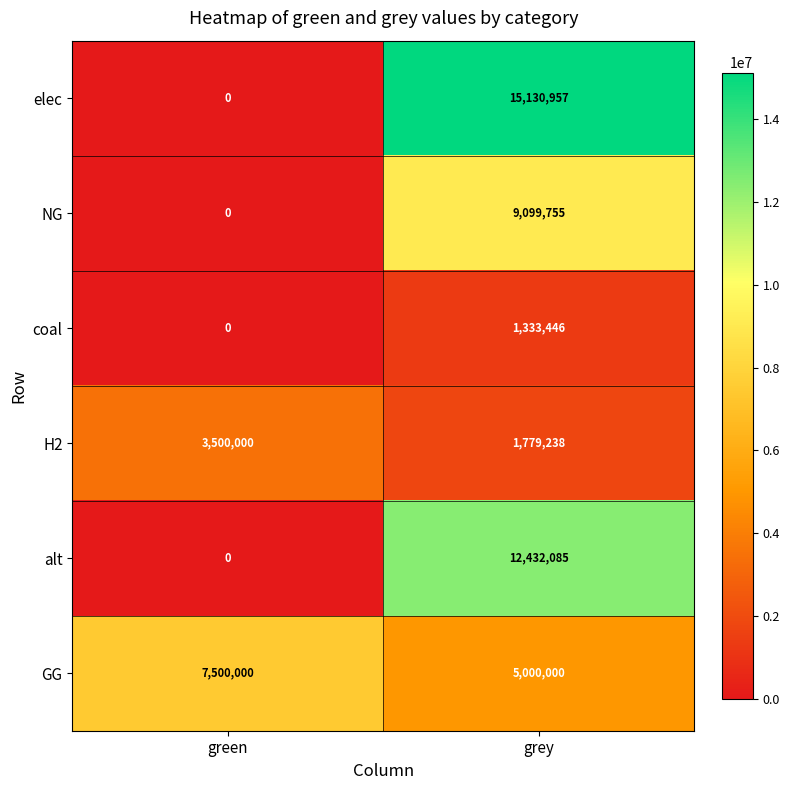

Where is elec nearest to the value 7565478?

green